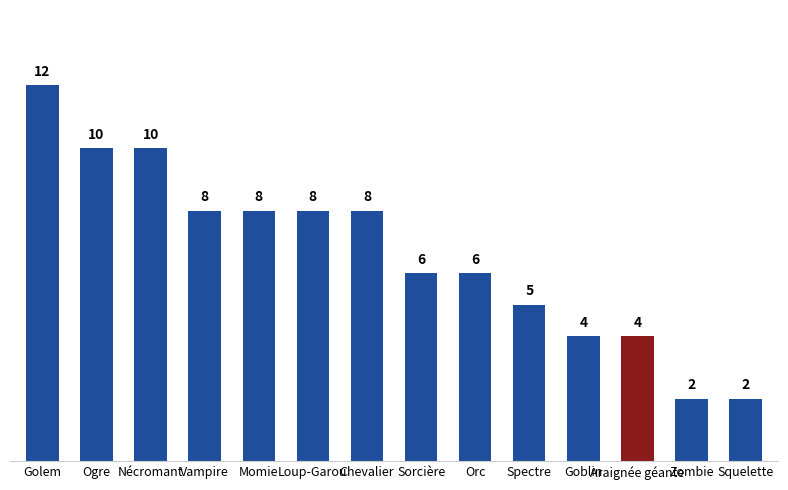

What is the sum of all values?

93